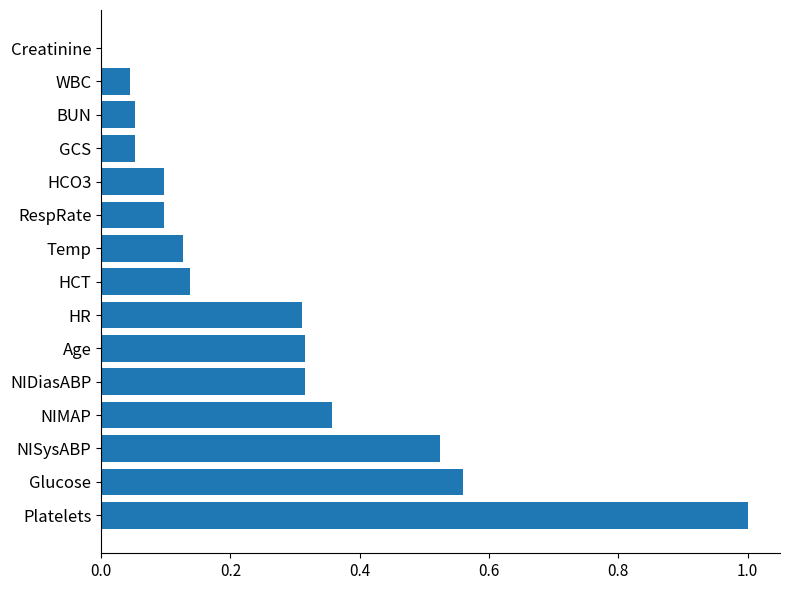

What is the sum of all values?

4.0